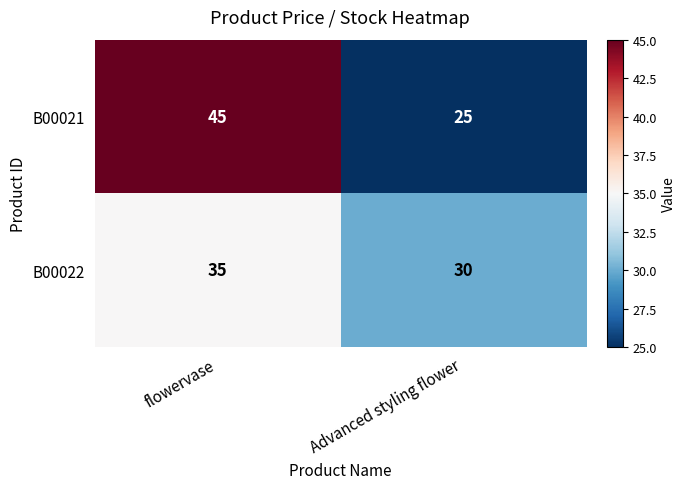

List the series in order of their overall mean, lowest first.

B00022, B00021